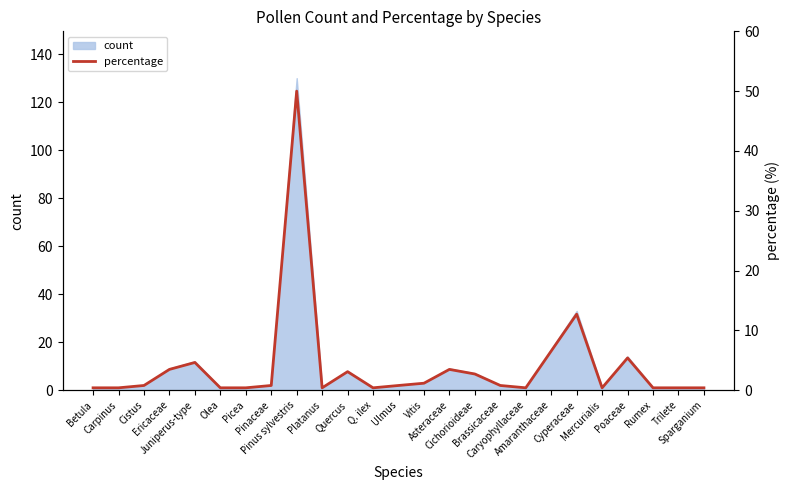

How many lines are shown in the chart?

1